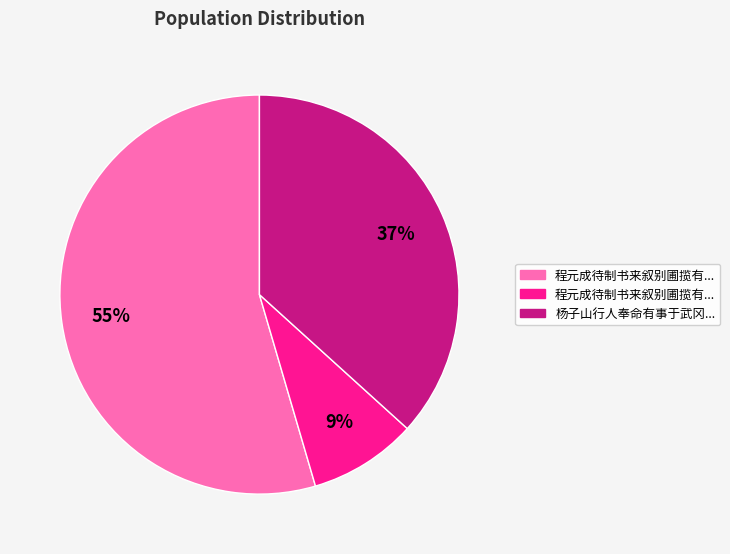

To the nearest percent, what is the average slice percentage?

33%